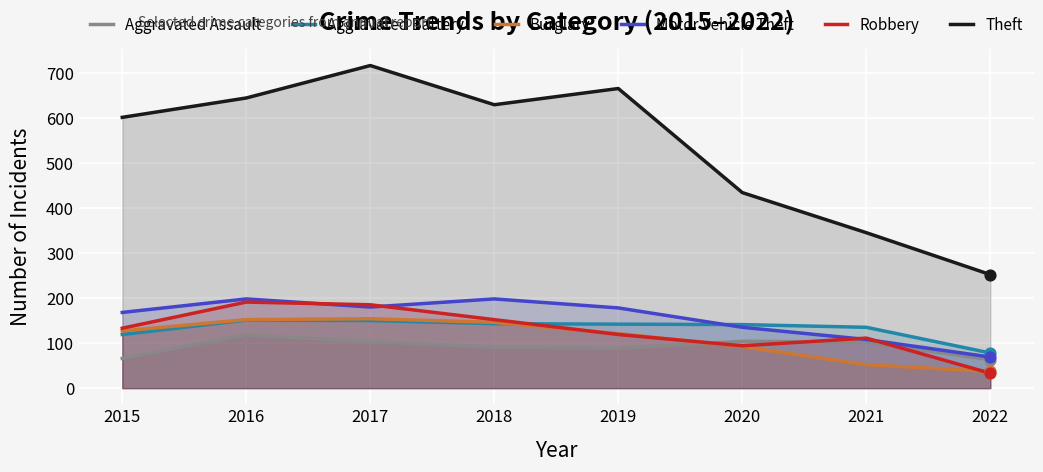

At which category is the sum across all series the highest?

2017